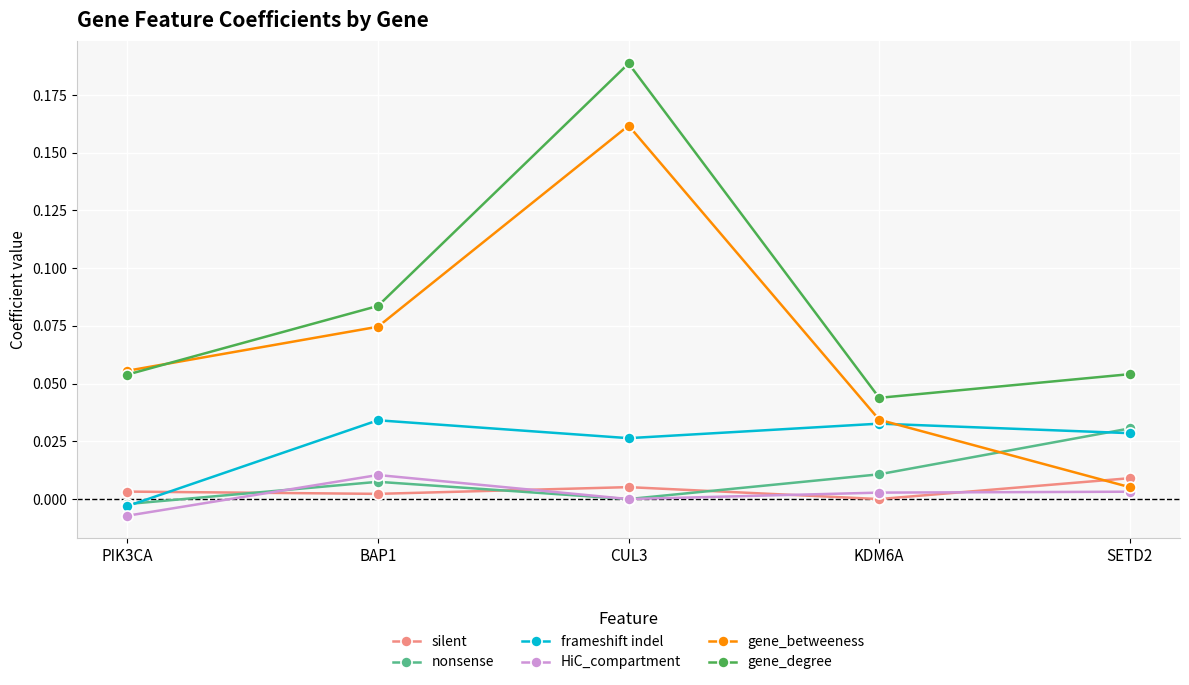

True or false: gene_betweeness and HiC_compartment intersect in this chart.

False